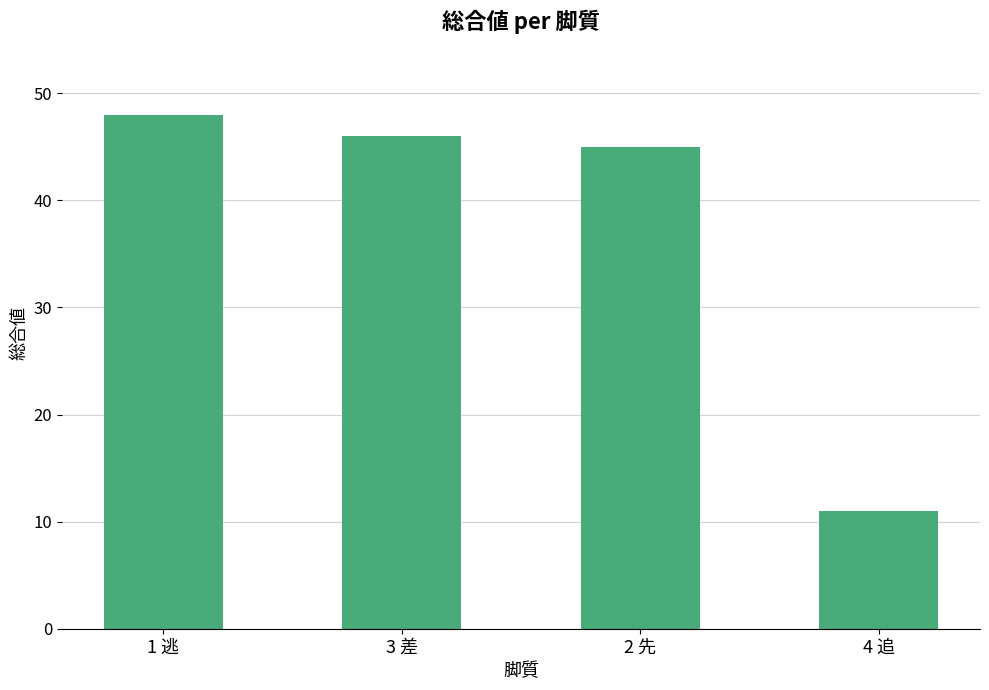

Read the value at 3 差, to the nearest 5.

45